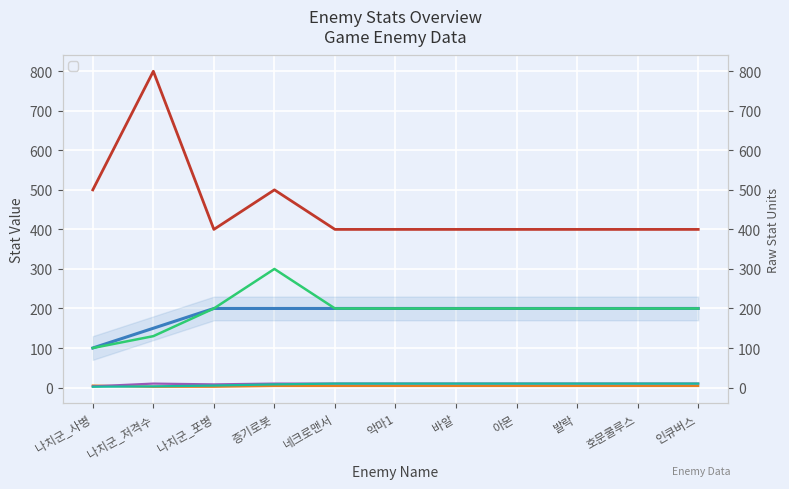

Reading left to right, extract all data points from this chart.

_enemyHp: 100	150	200	200	200	200	200	200	200	200	200
_enemyAtk: 500	800	400	500	400	400	400	400	400	400	400
_enemyDef: 100	130	200	300	200	200	200	200	200	200	200
_enemySpeed: 5	2	2	4	4	4	4	4	4	4	4
_enemyAtkRange: 3	10	8	10	10	10	10	10	10	10	10
_enemySpawnCycle: 2	3	5	8	10	10	10	10	10	10	10